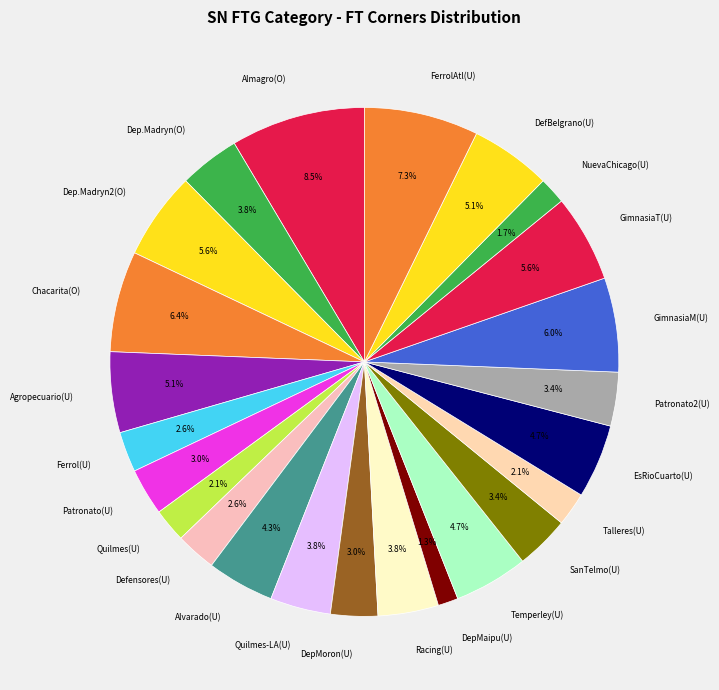

How many segments does this pie chart have?

24